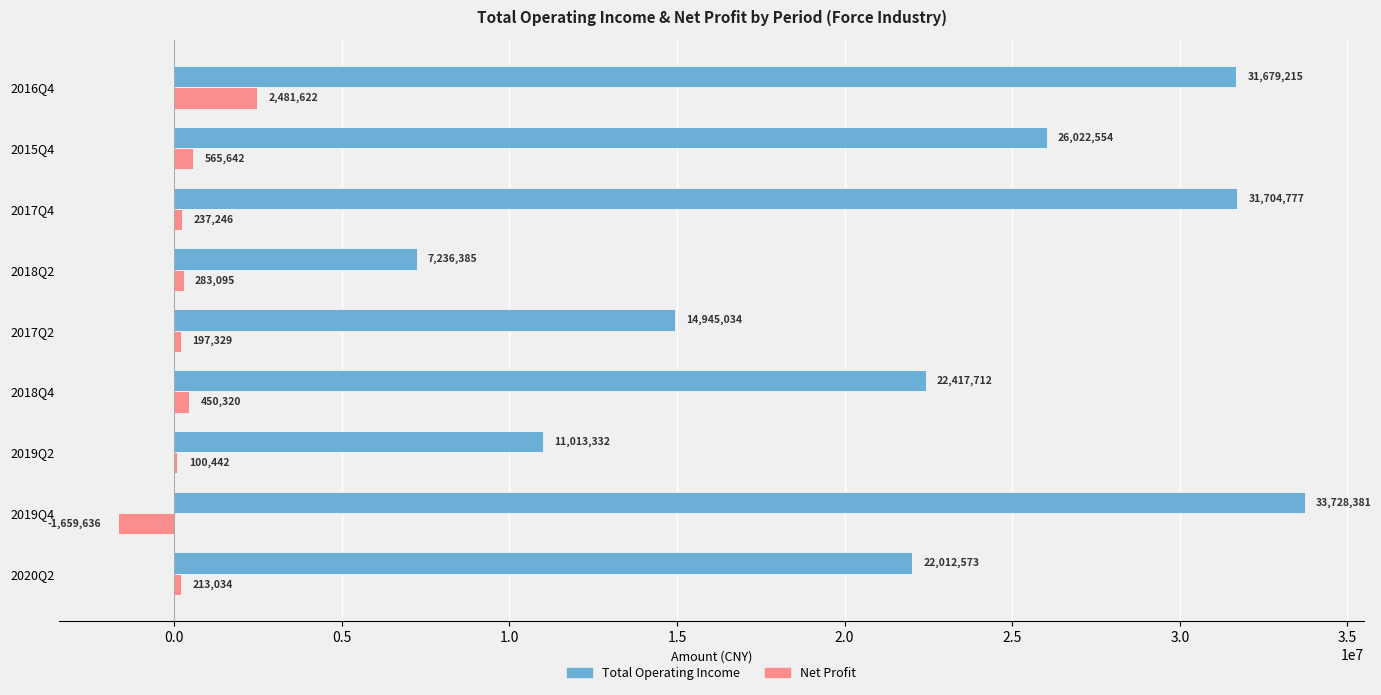

What is the approximate value of Net Profit at 2019Q4?

-1659636.1